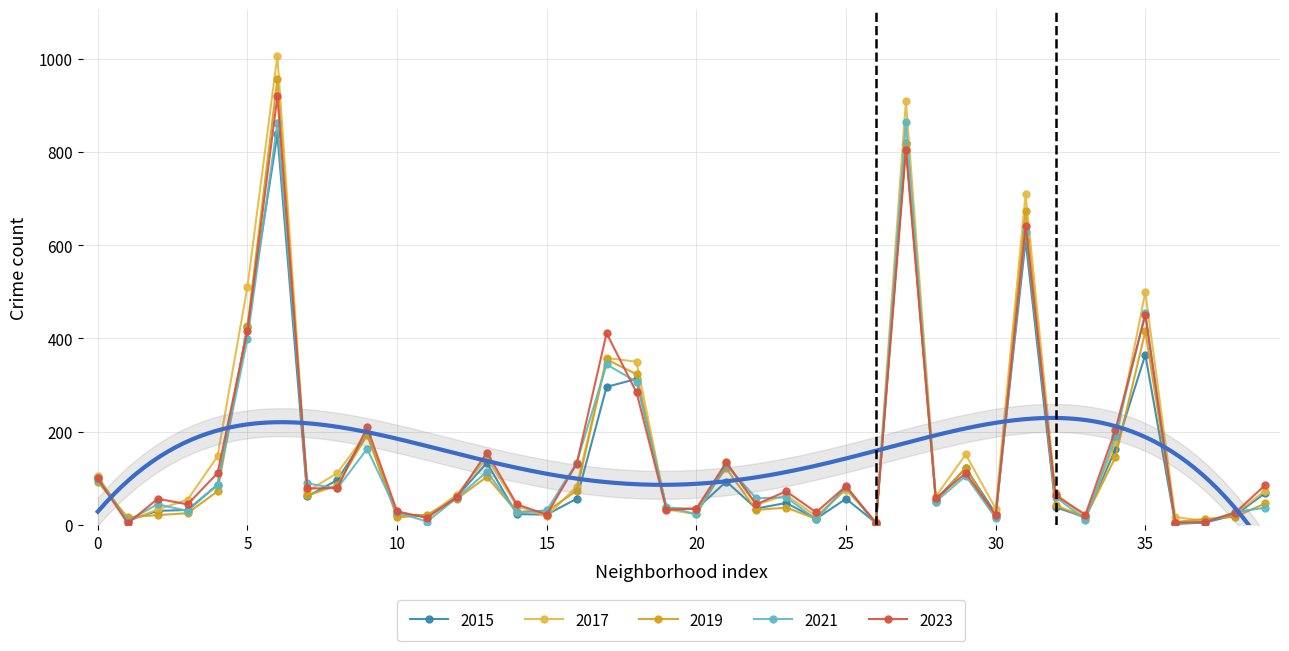

What is the highest value of the 2019 series?

956